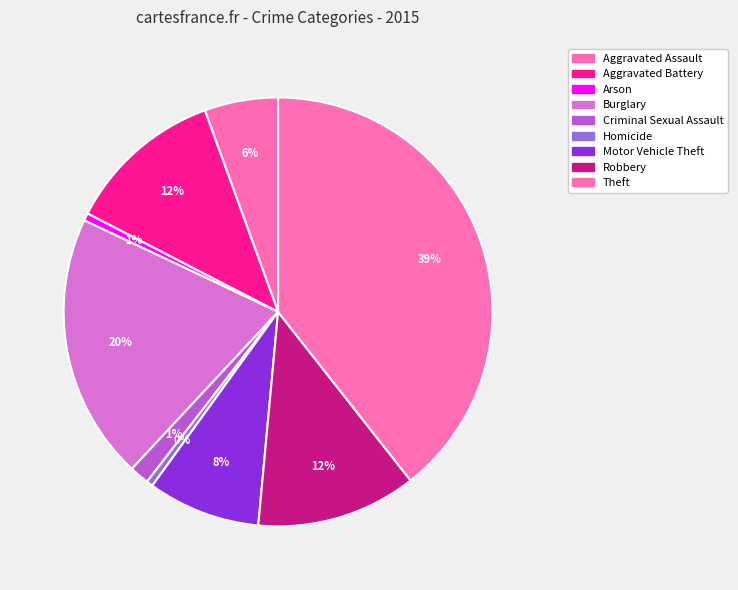

The Aggravated Assault slice represents 6% of the pie. True or false?

True